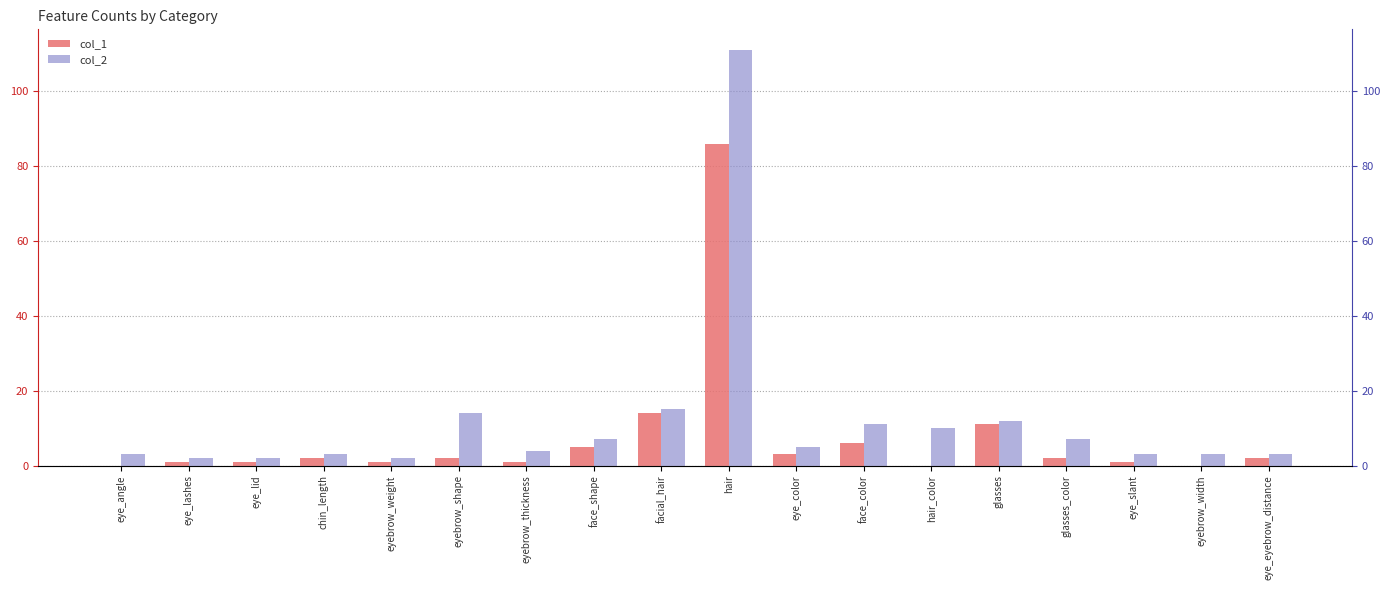

Rank the categories by col_2 value from lowest to highest.

eye_lashes, eye_lid, eyebrow_weight, eye_angle, chin_length, eye_slant, eyebrow_width, eye_eyebrow_distance, eyebrow_thickness, eye_color, face_shape, glasses_color, hair_color, face_color, glasses, eyebrow_shape, facial_hair, hair